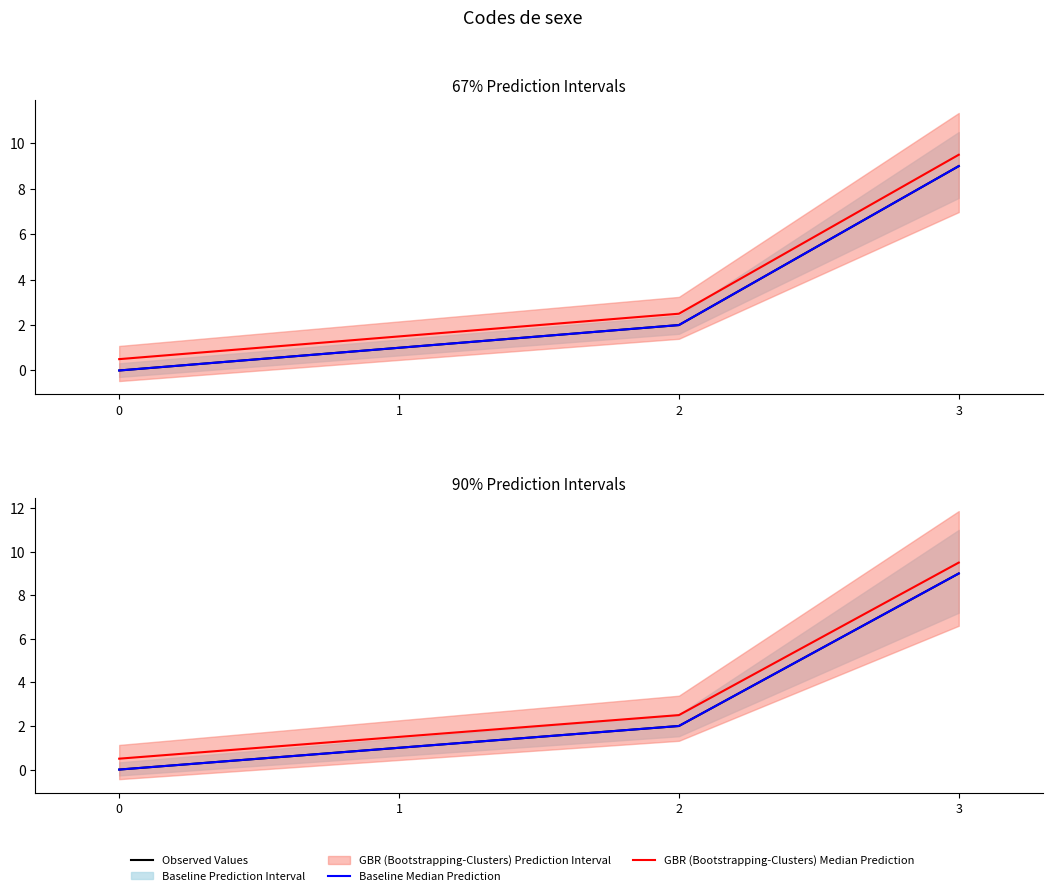

At which label does Baseline Median Prediction first exceed 2?

3